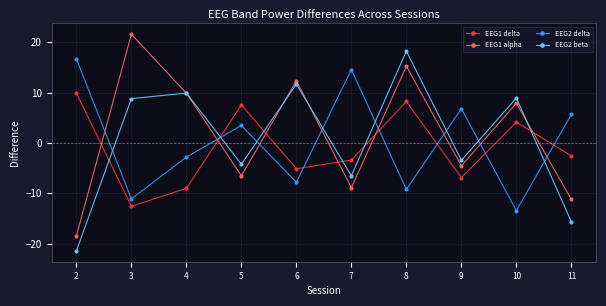

How many values in the EEG2 beta series exceed 8?

5